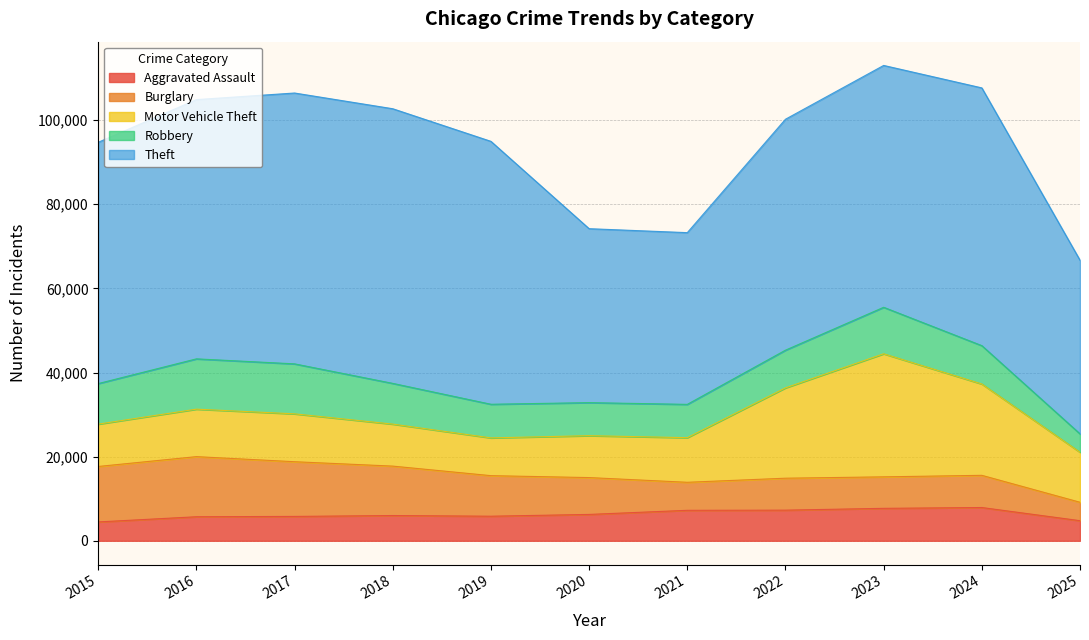

Reading right to left, extract all data points from this chart.

Aggravated Assault: 2025=4778	2024=7905	2023=7712	2022=7281	2021=7242	2020=6265	2019=5841	2018=6002	2017=5793	2016=5713	2015=4480
Burglary: 2025=4377	2024=7654	2023=7486	2022=7594	2021=6661	2020=8758	2019=9639	2018=11747	2017=13001	2016=14289	2015=13184
Motor Vehicle Theft: 2025=11886	2024=21711	2023=29255	2022=21472	2021=10605	2020=9962	2019=8978	2018=9985	2017=11380	2016=11285	2015=10068
Robbery: 2025=4371	2024=9115	2023=11052	2022=8964	2021=7920	2020=7855	2019=7995	2018=9681	2017=11881	2016=11960	2015=9638
Theft: 2025=41278	2024=61274	2023=57493	2022=54899	2021=40821	2020=41350	2019=62499	2018=65290	2017=64386	2016=61625	2015=57353